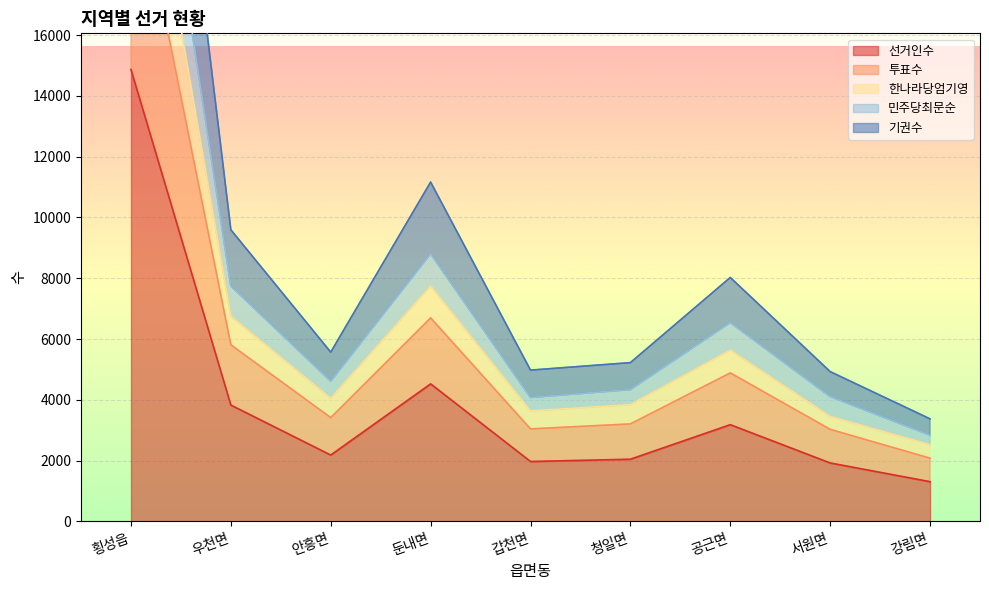

At how many categories does at least one series exceed 10689?

2